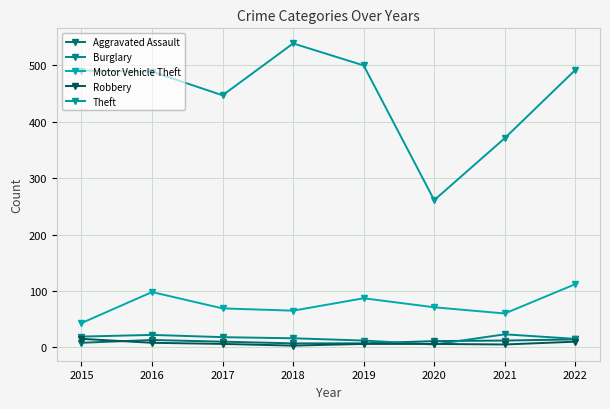

What is the minimum value for Robbery?

3